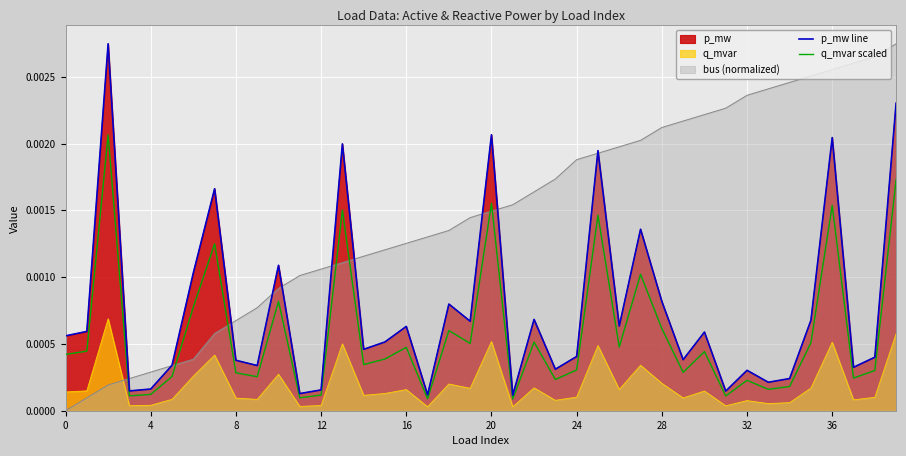

True or false: q_mvar scaled and p_mw line intersect in this chart.

False